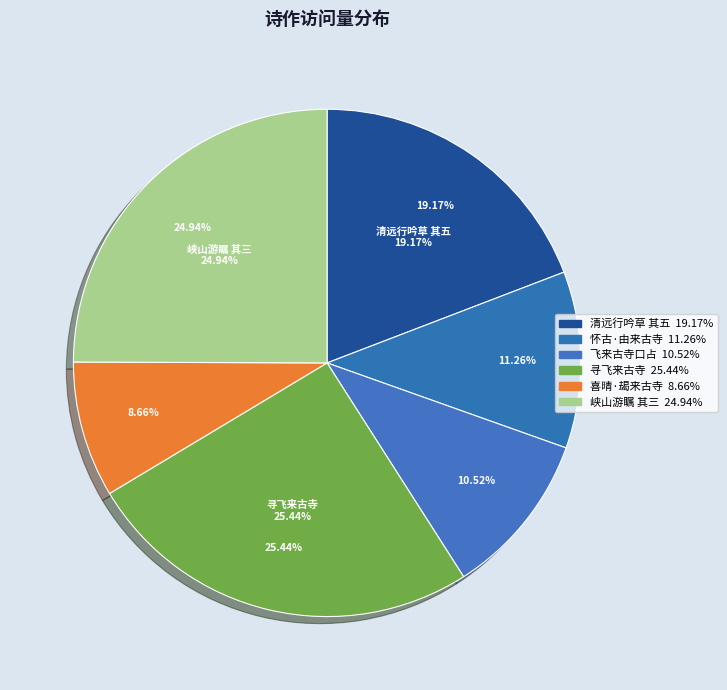

How many slices are in this pie chart?

6